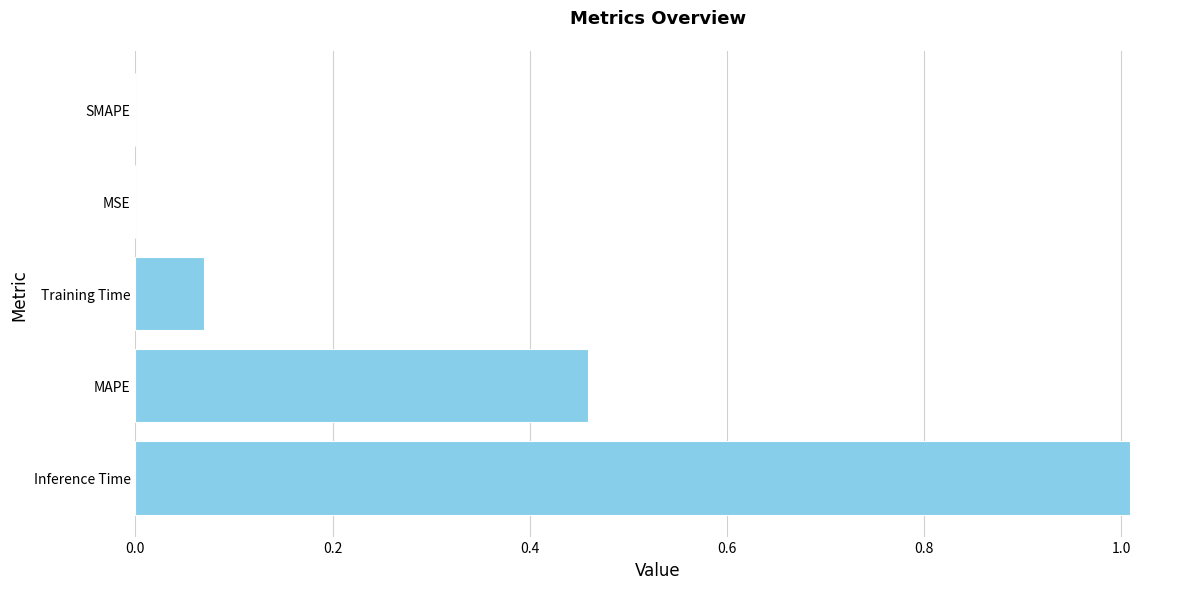

Are the bars horizontal?

Yes